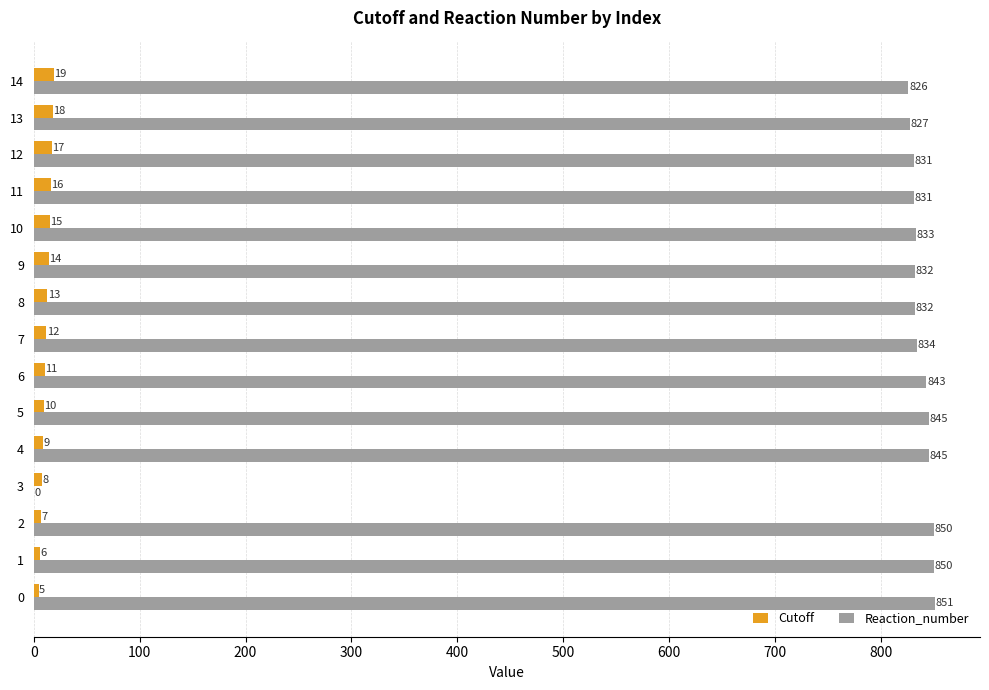

What is the approximate value of Cutoff at 5, to the nearest 5?

10